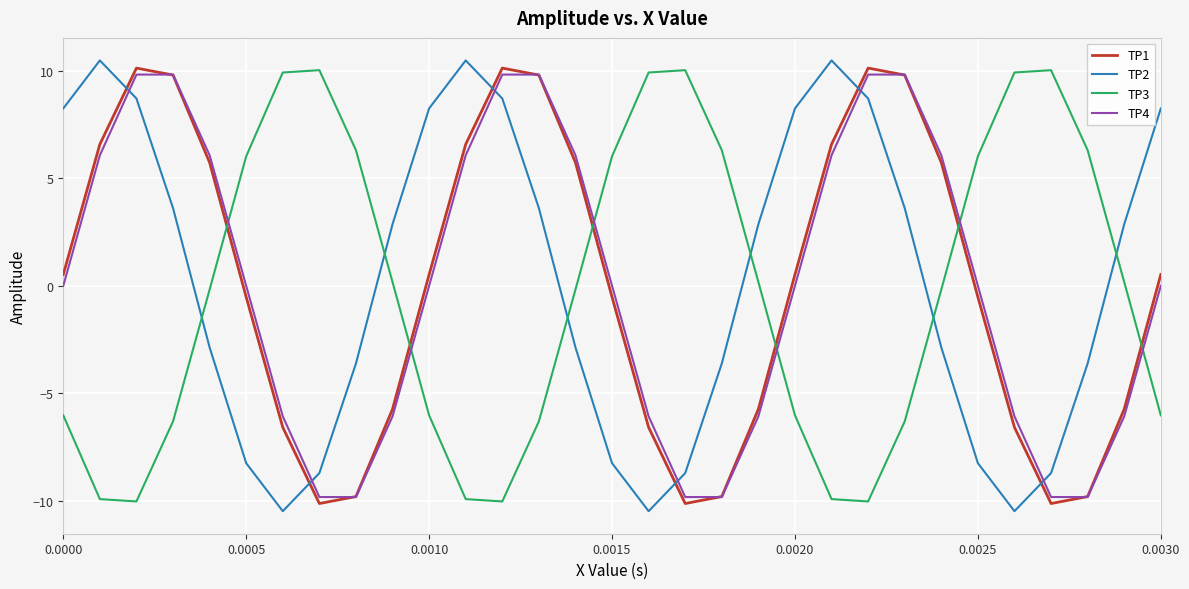

At how many categories does at least one series exceed 5?

28